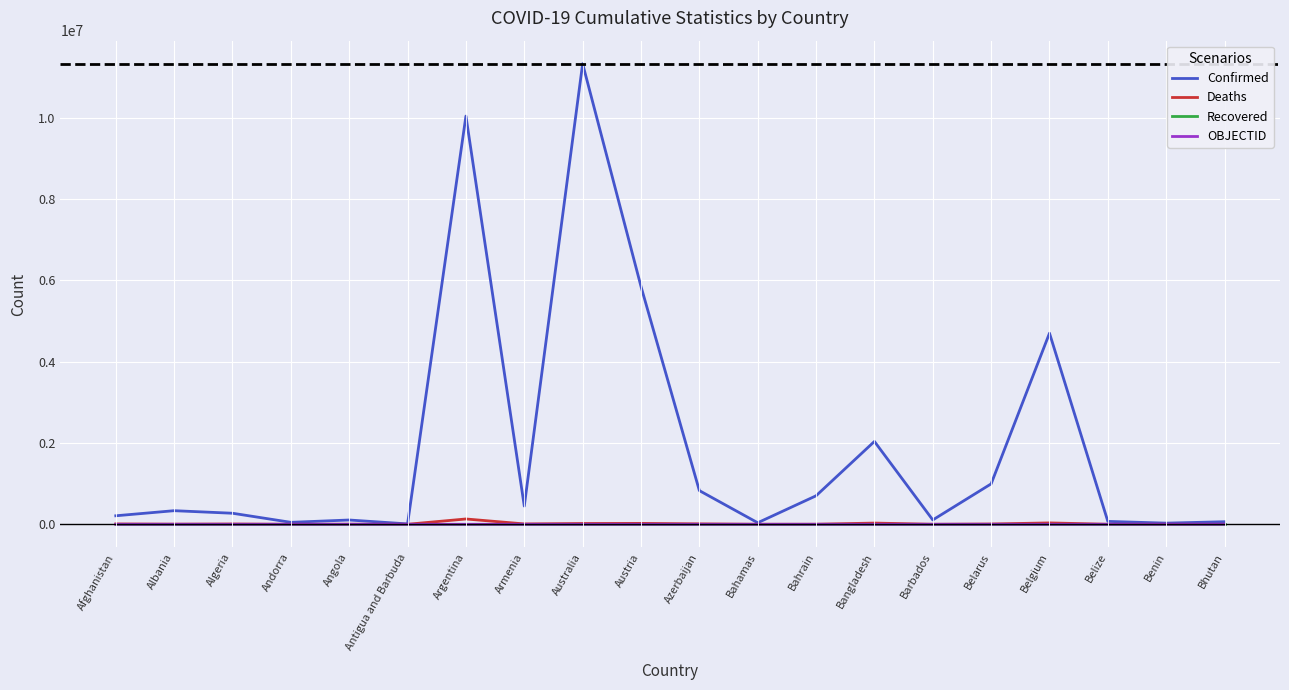

Between Australia and Barbados, which series saw the biggest shift?

Confirmed